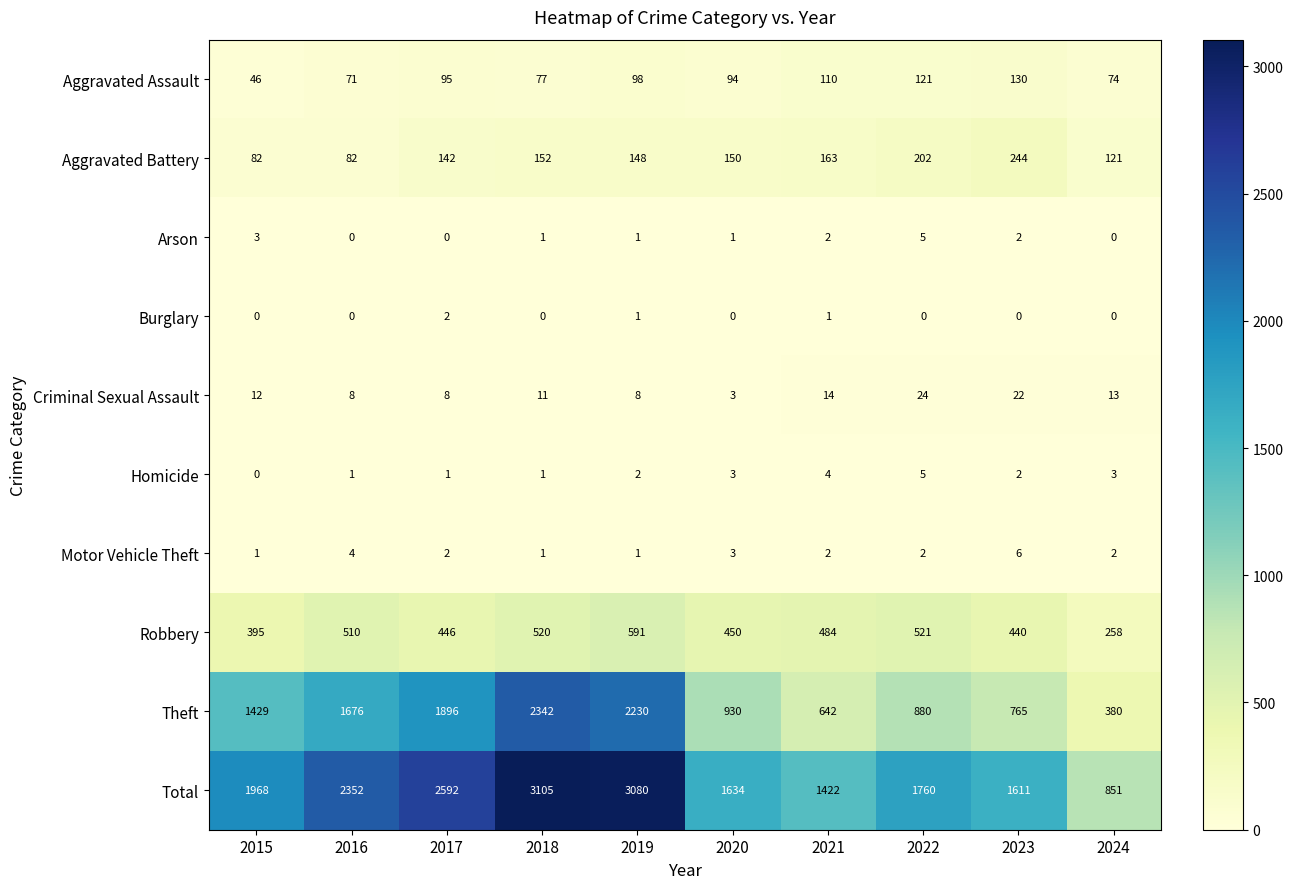

Count the number of data series in this chart.

10